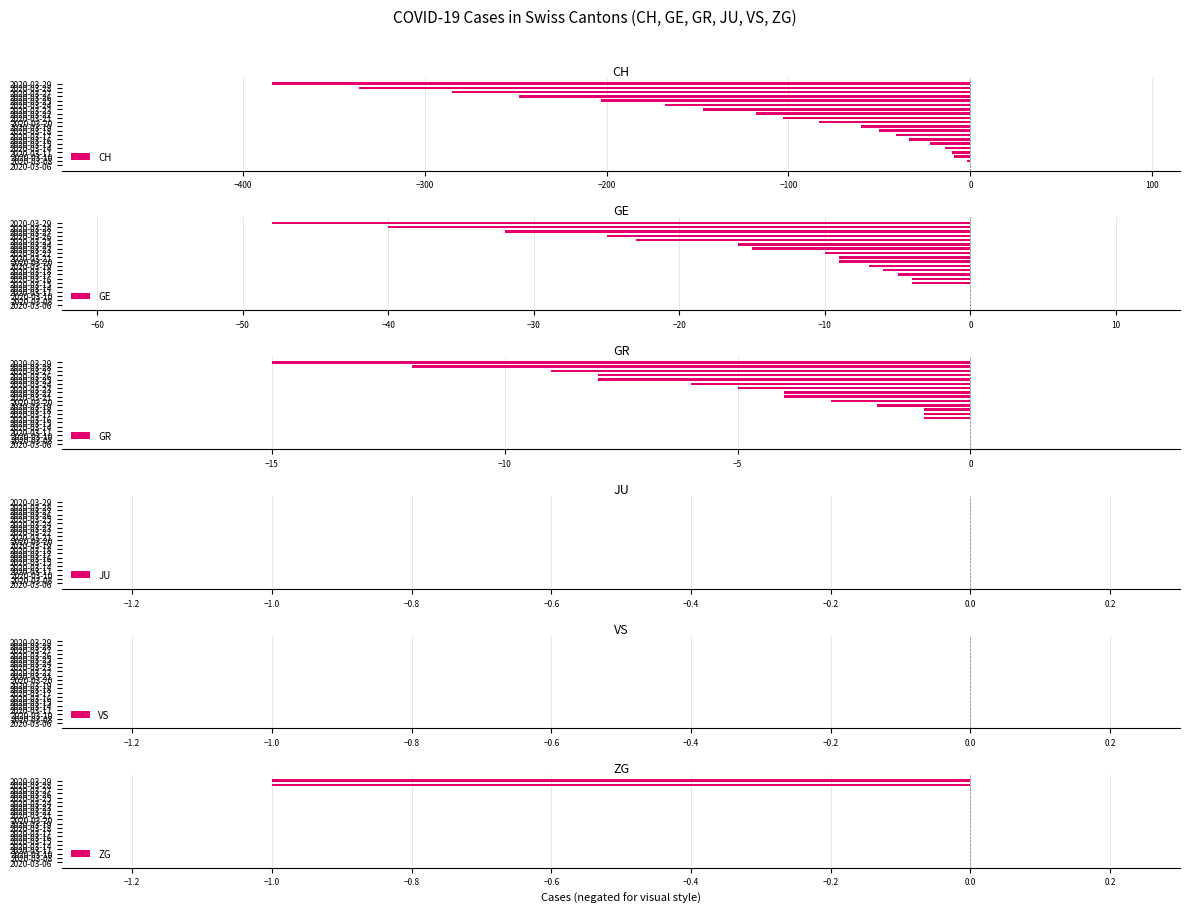

What is the sum of all CH values?

-2317